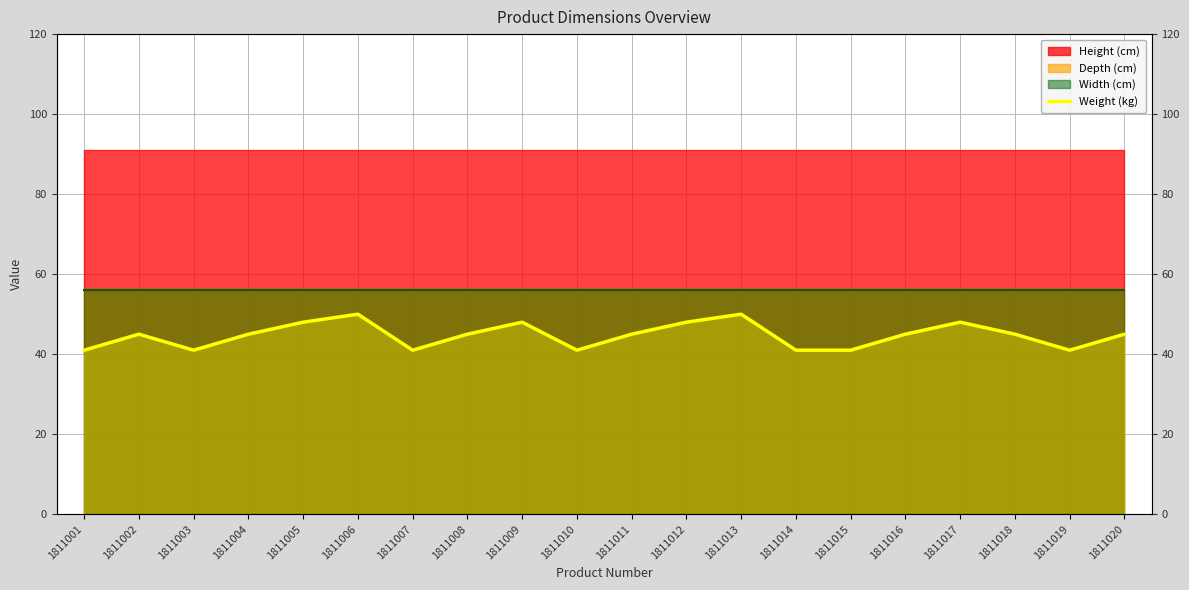

At which category does the chart reach its minimum across all series?

1811001